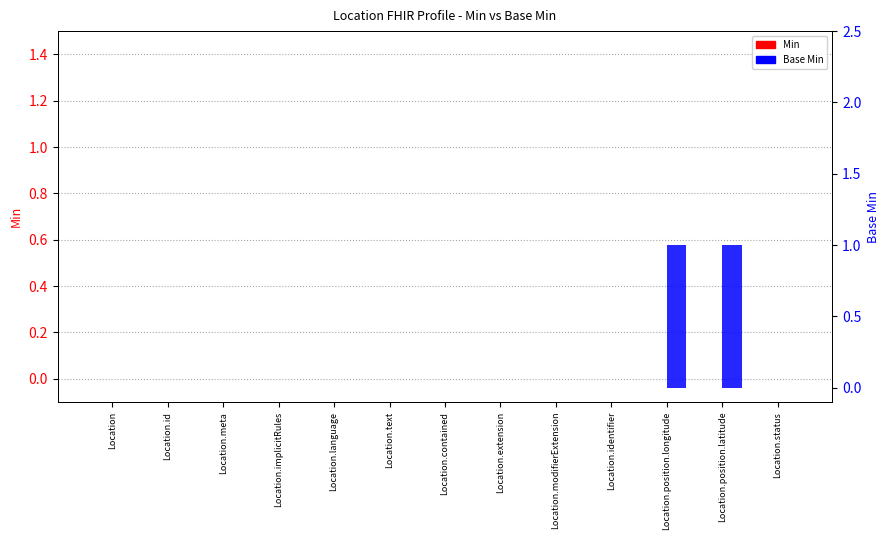

Reading left to right, list all the values displayed in this chart.

Min: Location=0	Location.id=0	Location.meta=0	Location.implicitRules=0	Location.language=0	Location.text=0	Location.contained=0	Location.extension=0	Location.modifierExtension=0	Location.identifier=0	Location.position.longitude=0	Location.position.latitude=0	Location.status=0
Base Min: Location=0	Location.id=0	Location.meta=0	Location.implicitRules=0	Location.language=0	Location.text=0	Location.contained=0	Location.extension=0	Location.modifierExtension=0	Location.identifier=0	Location.position.longitude=1	Location.position.latitude=1	Location.status=0